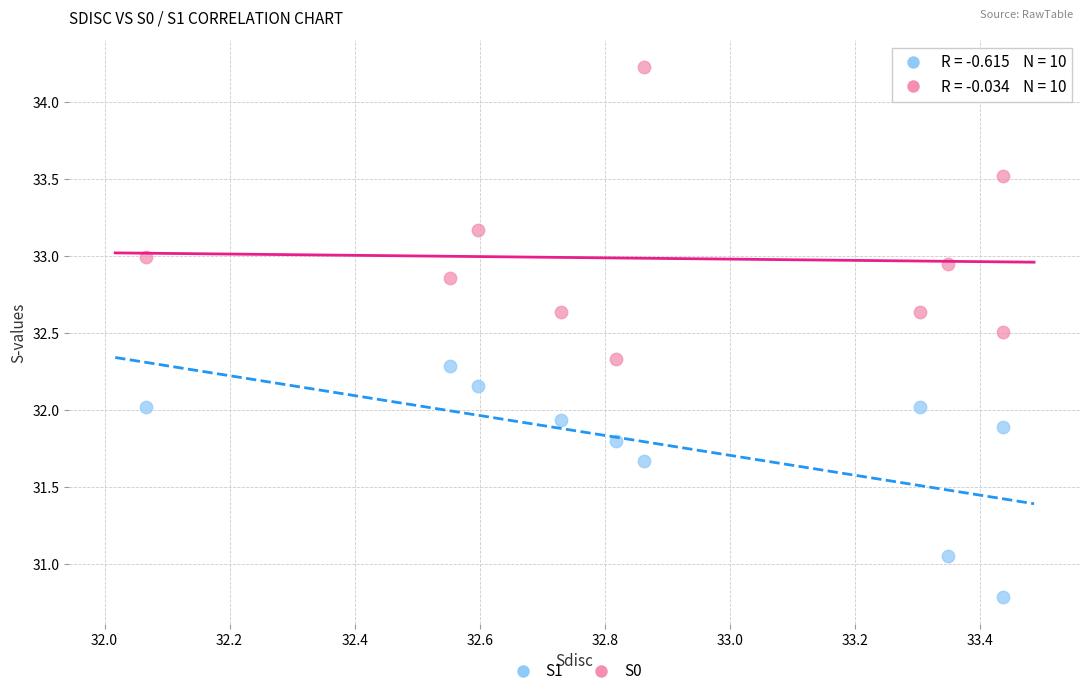

Which series contains the highest Y value?

S0